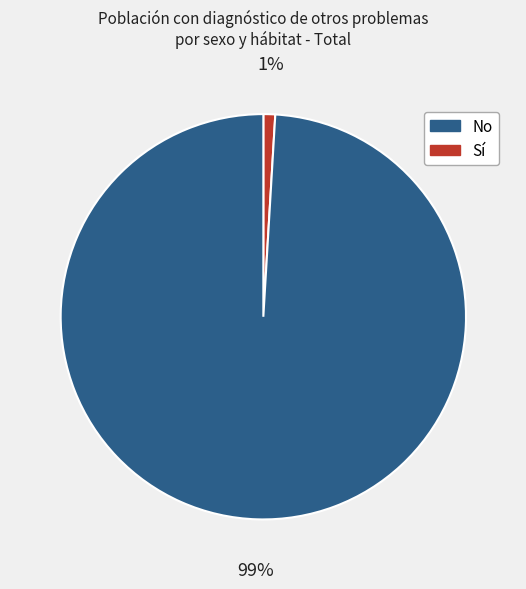

To the nearest percent, what is the difference between the largest and smallest slice percentages?

98%